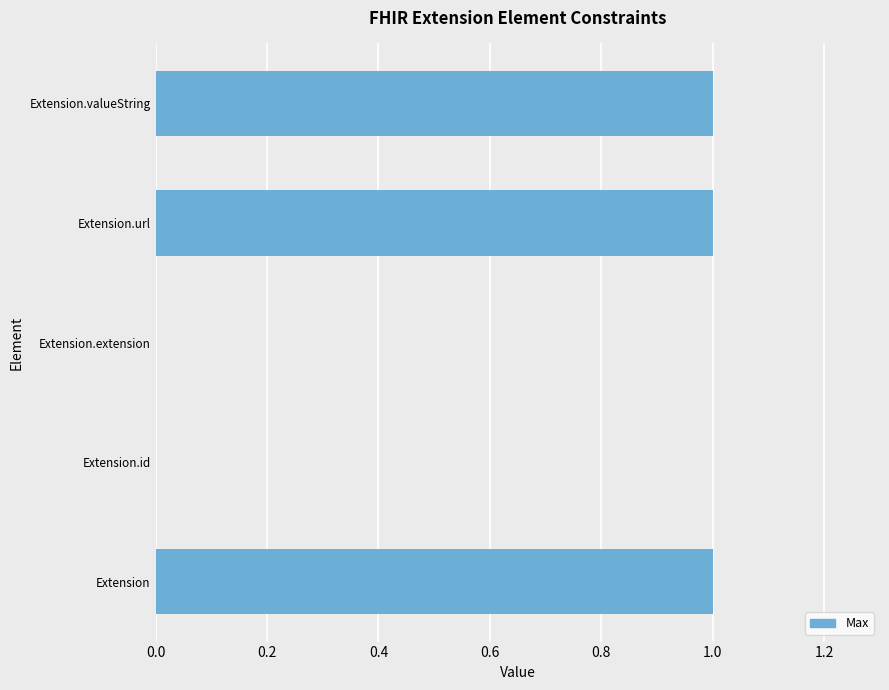

What is the sum of all values?

3